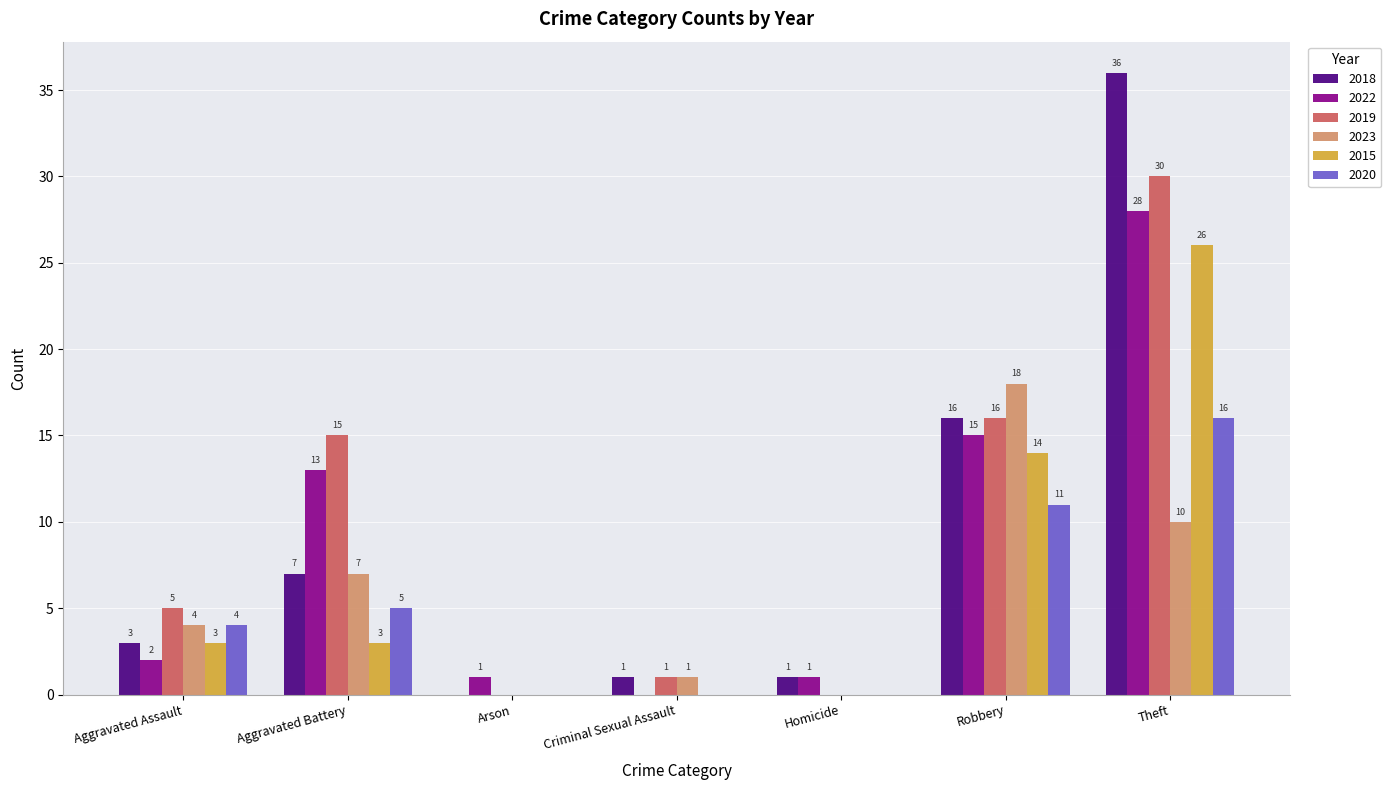

How many series are shown in this chart?

6